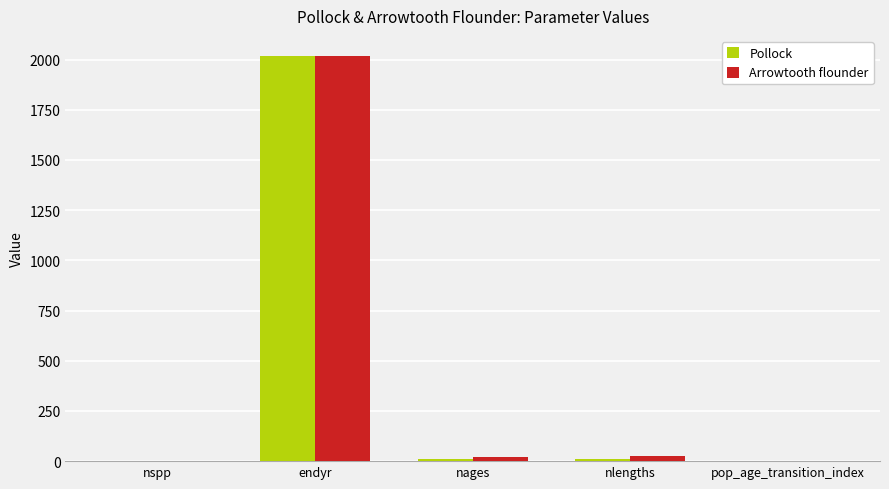

Which category has the highest value in the Pollock series?

endyr